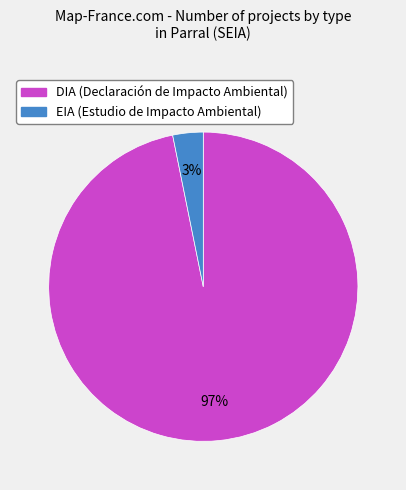

Do EIA and DIA together represent more than half of the pie?

Yes